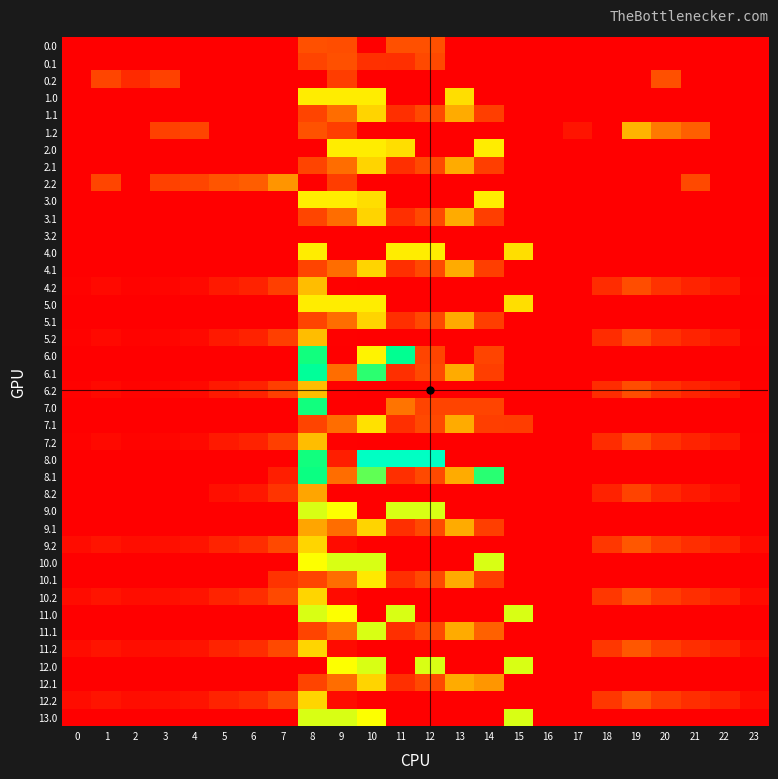

Between 12 and 6, which is larger?

12